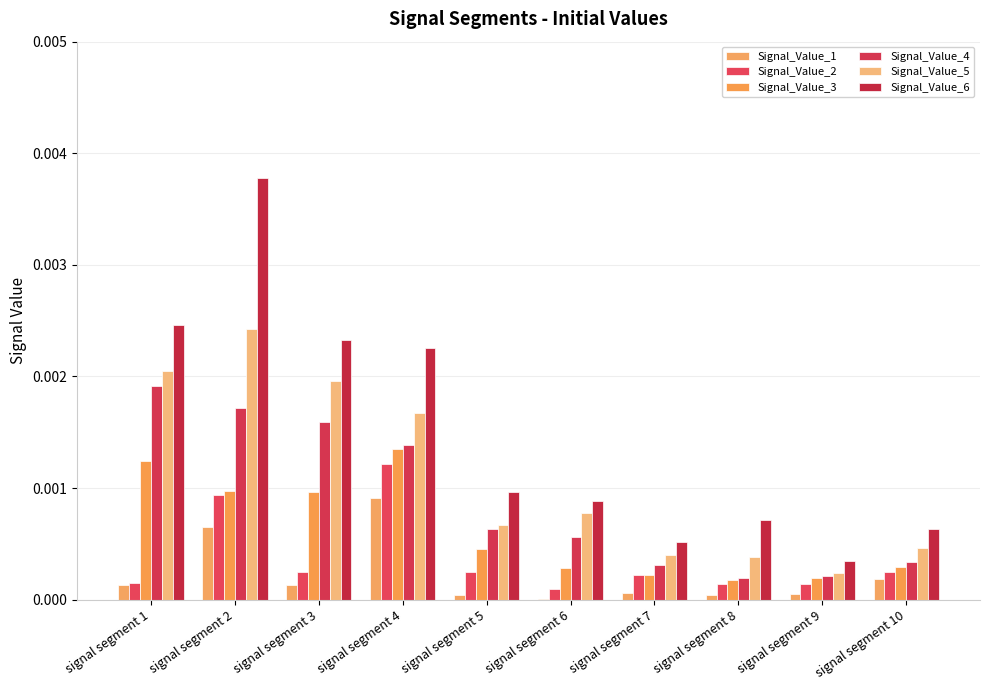

At which label does Signal_Value_1 reach its peak?

signal segment 4